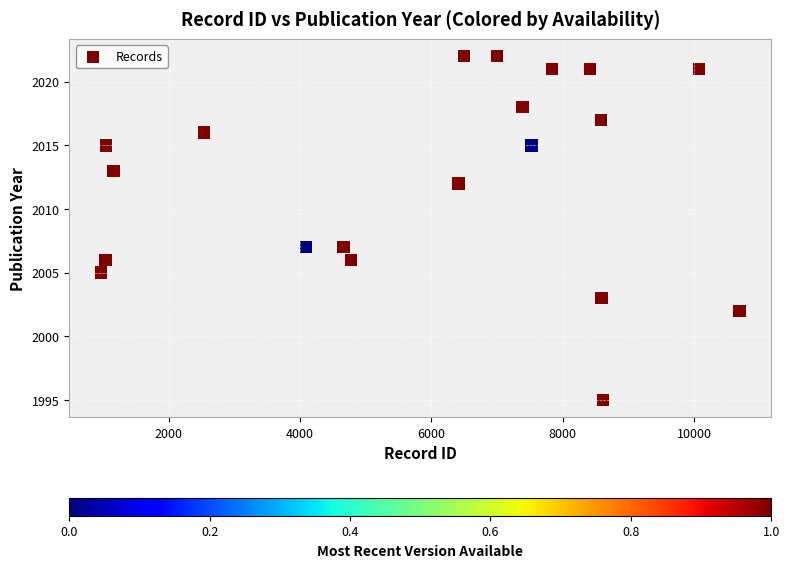

What is the range of Y values (max minus min)?

27